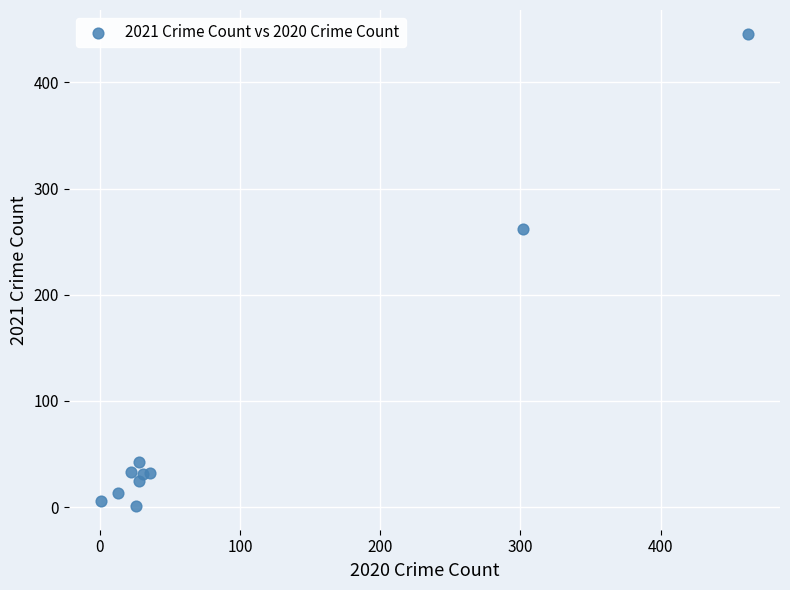

What Y value in the scatter plot is closest to 223?

262